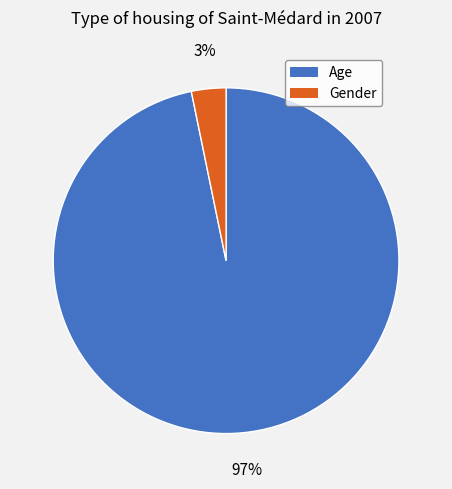

Is there a majority slice in this chart?

Yes